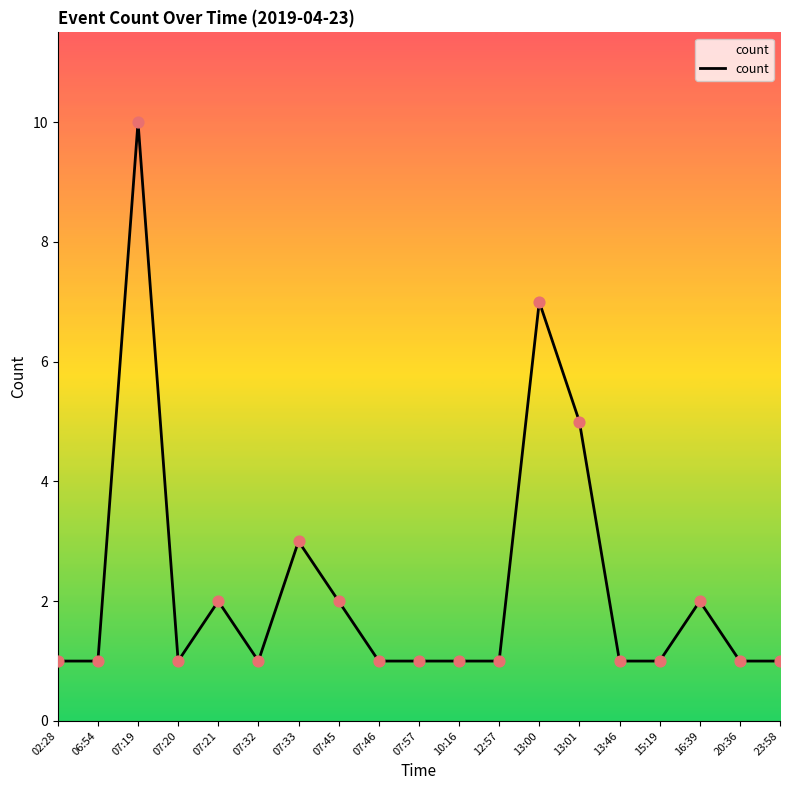

What is the change in value from 07:33 to 12:57?

-2